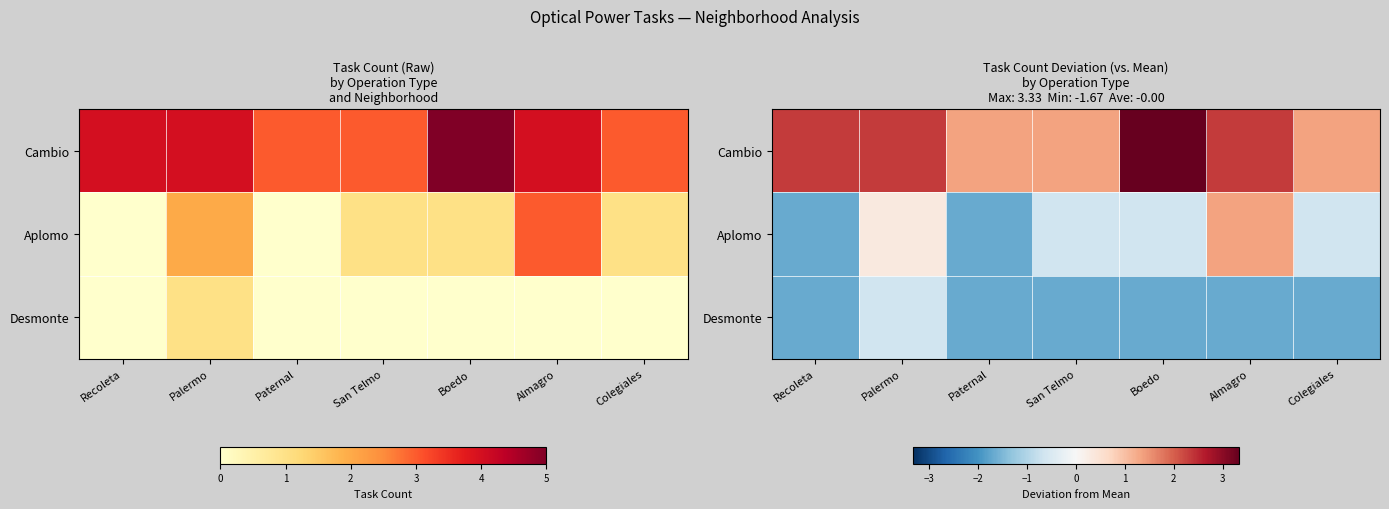

Which series has the largest range (max minus min)?

Aplomo